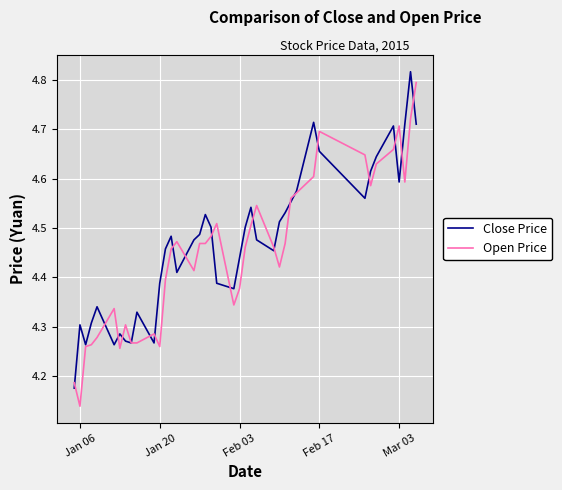

Which series has the largest range (max minus min)?

Open Price